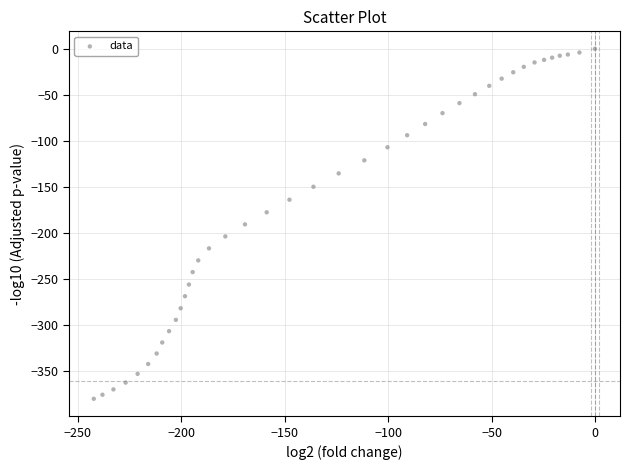

What is the range of Y values (max minus min)?

380.4